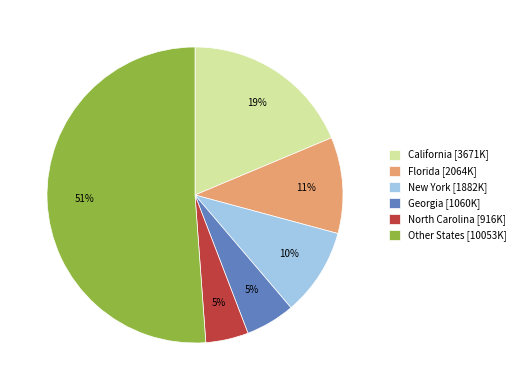

To the nearest percent, what is the average slice percentage?

17%